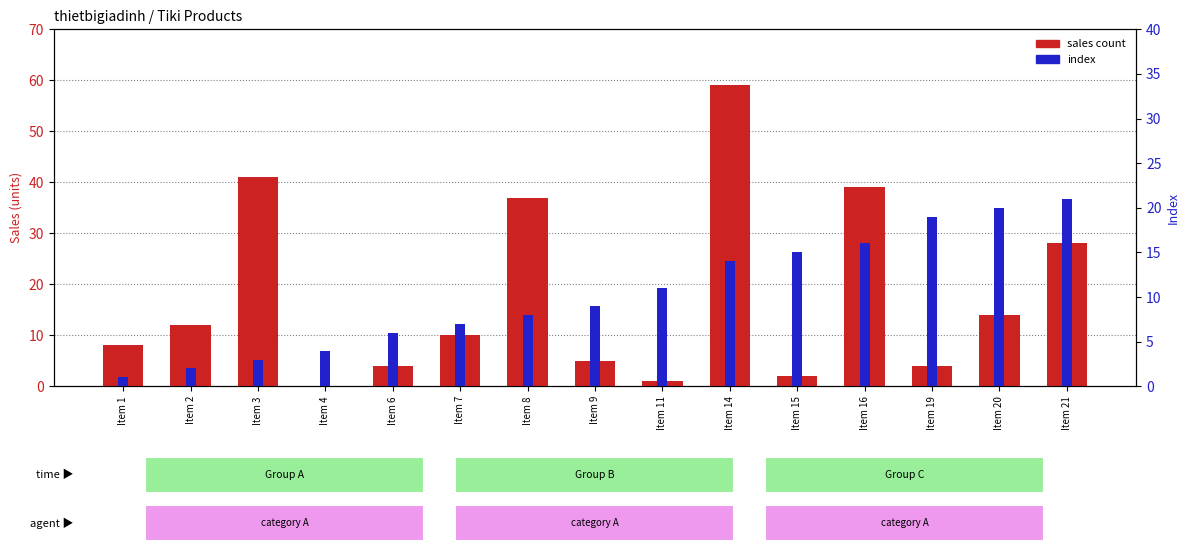

What is the average value of the index series?

10